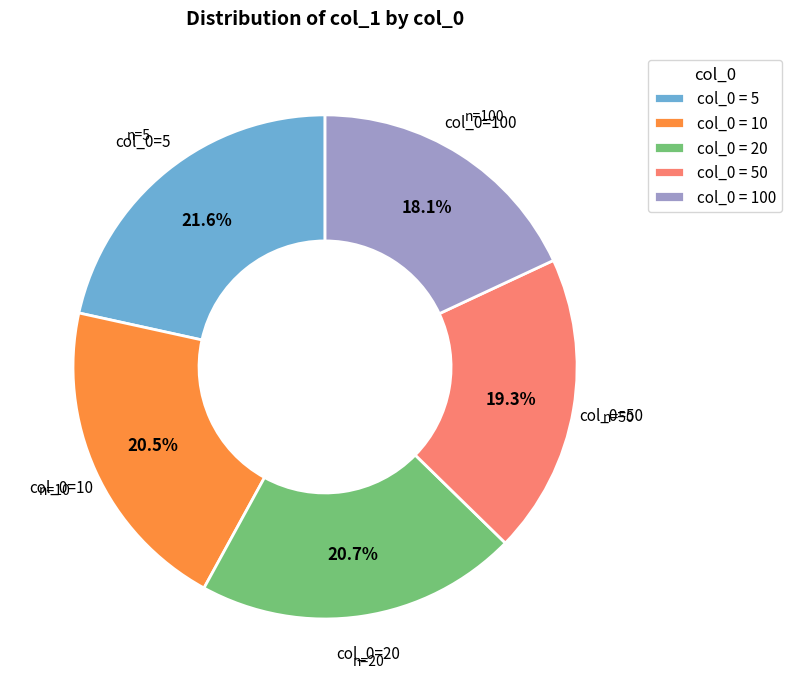

What percentage do col_0 = 100 and col_0 = 5 together represent?

39.6%